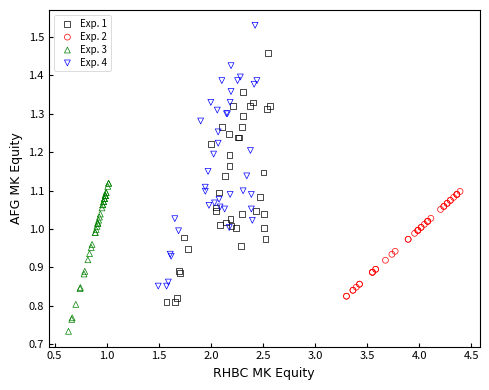

Which series contains the lowest Y value?

Exp. 3